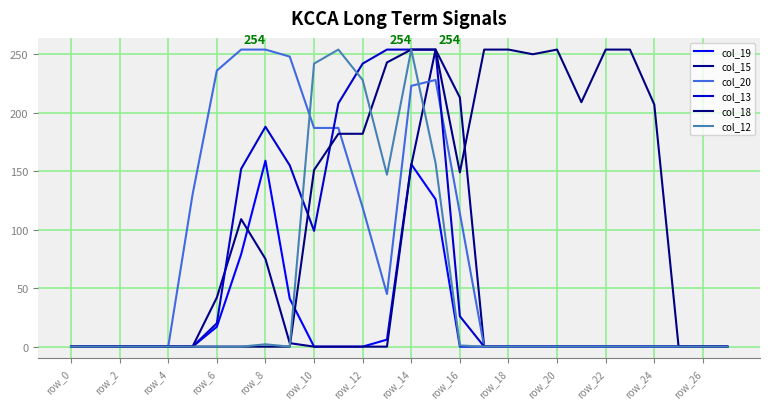

How many lines are shown in the chart?

6